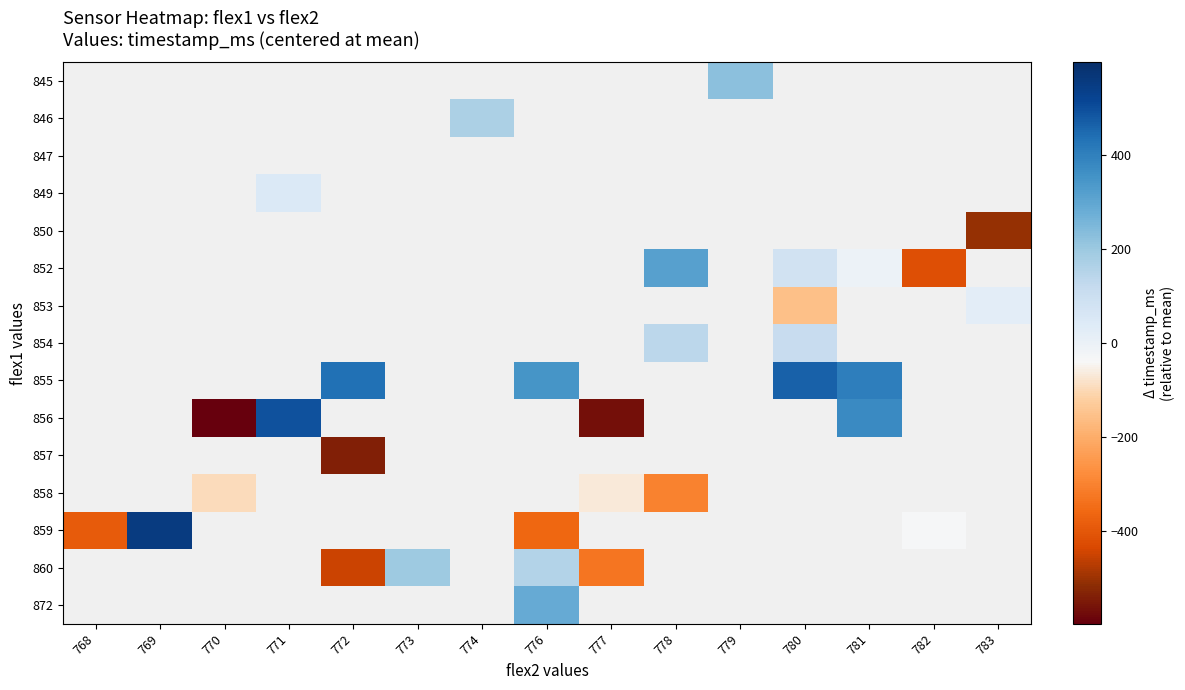

How many distinct data groups are displayed?

15